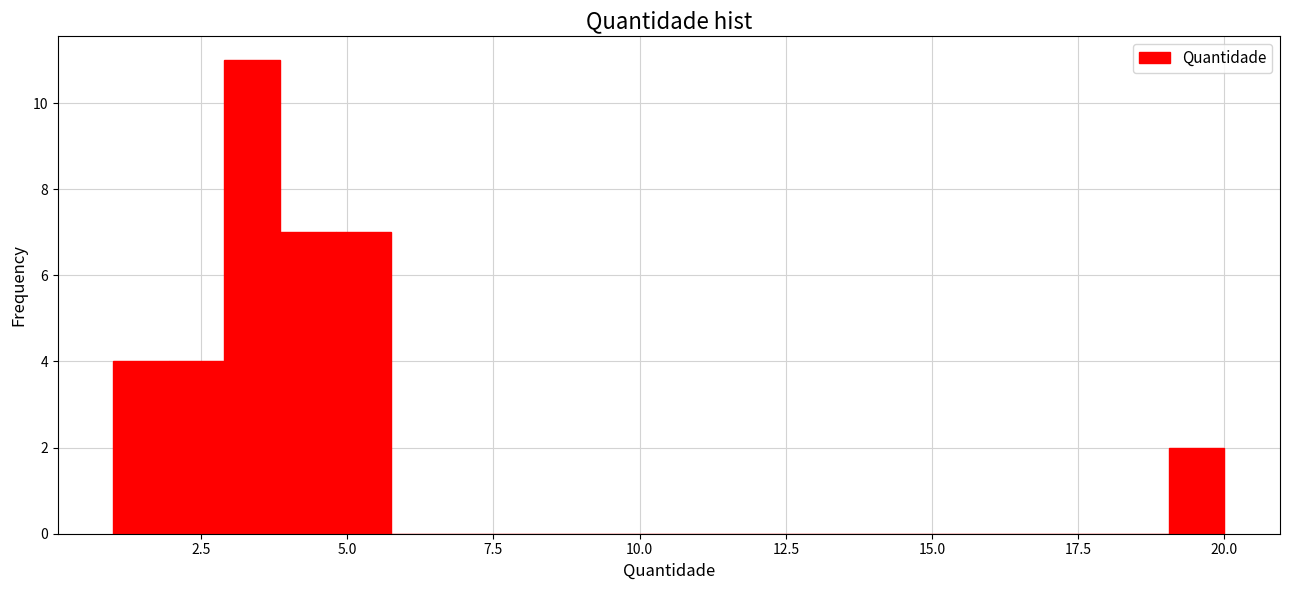

Read against the x-axis, roughly where is the centre of the tallest bar?

3.5